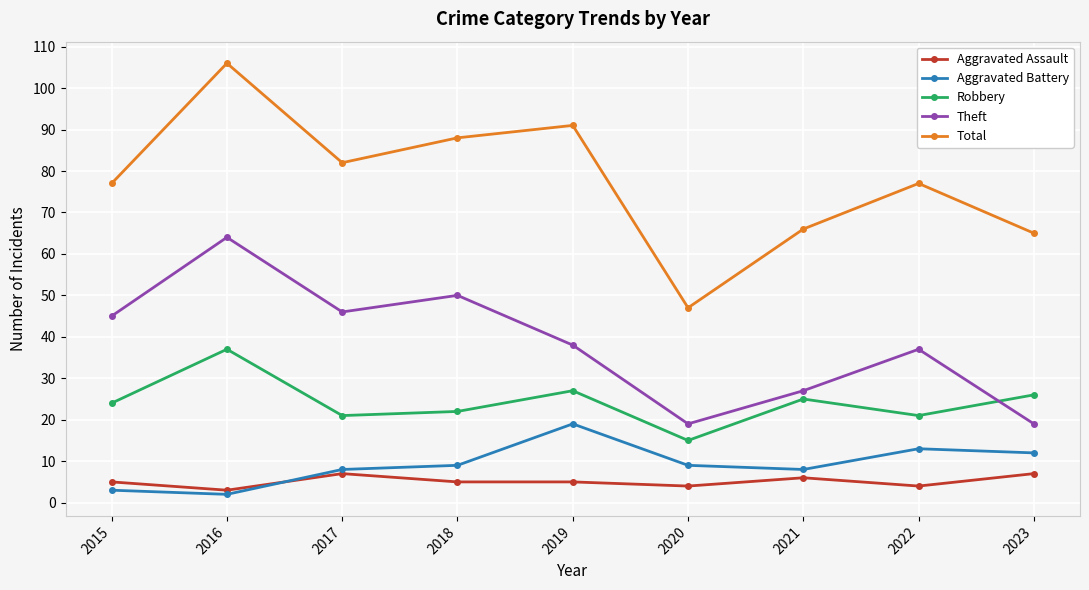

At 2022, list the series in order from largest to smallest.

Total, Theft, Robbery, Aggravated Battery, Aggravated Assault